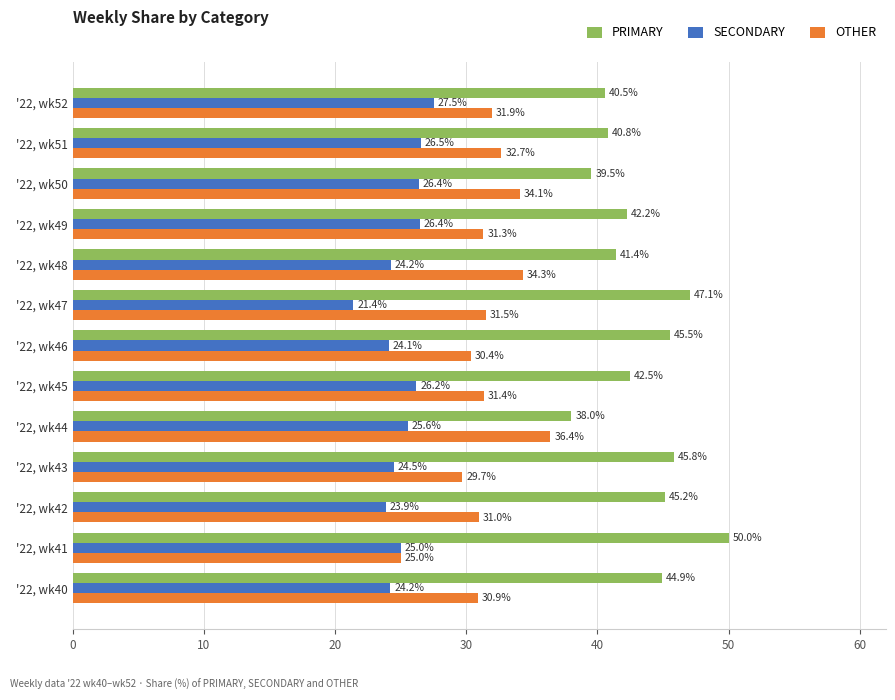

Where is OTHER nearest to the value 30?

'22, wk43